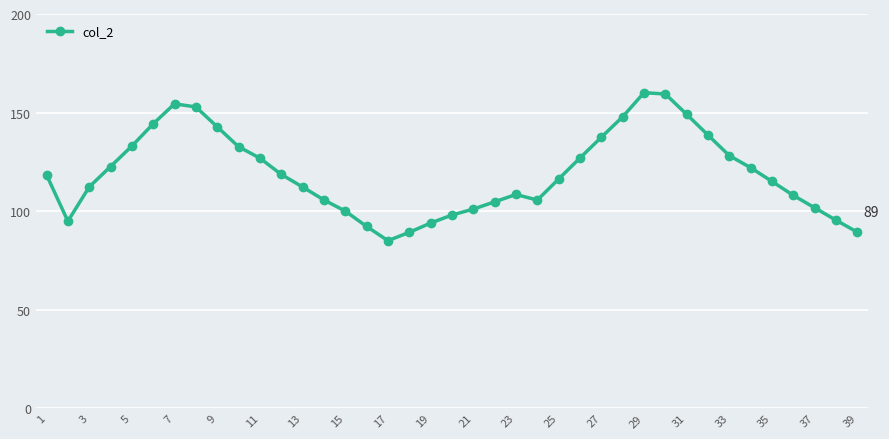

What is the smallest value displayed?

85.0